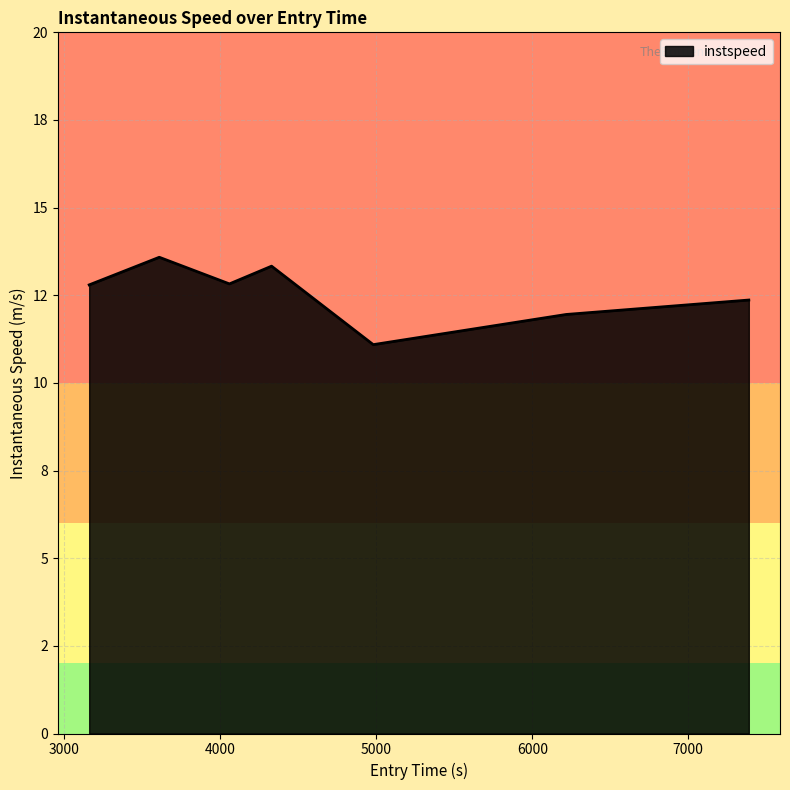

Does the chart have visible grid lines?

Yes